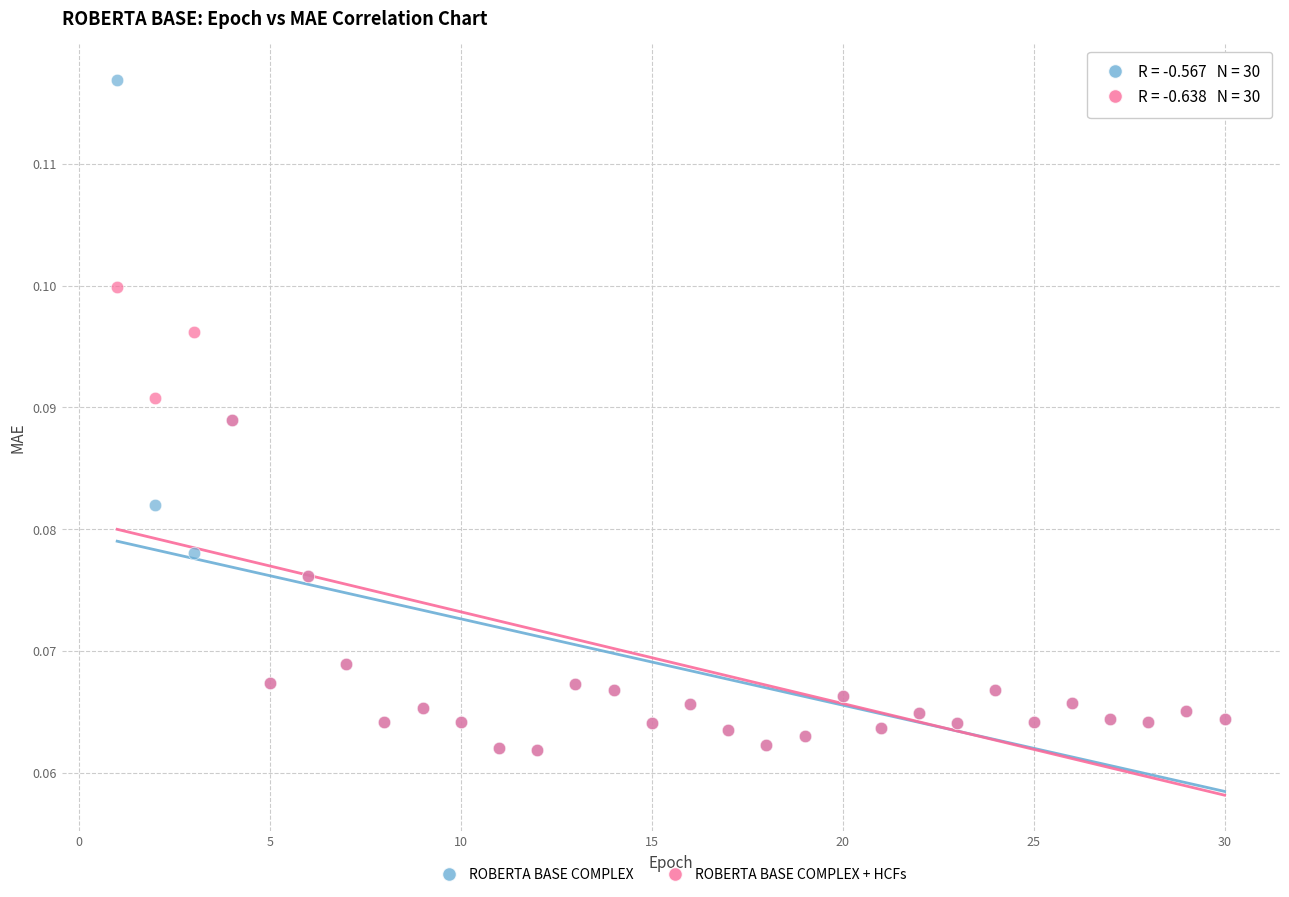

Which series has the largest Y range (max minus min)?

ROBERTA BASE COMPLEX